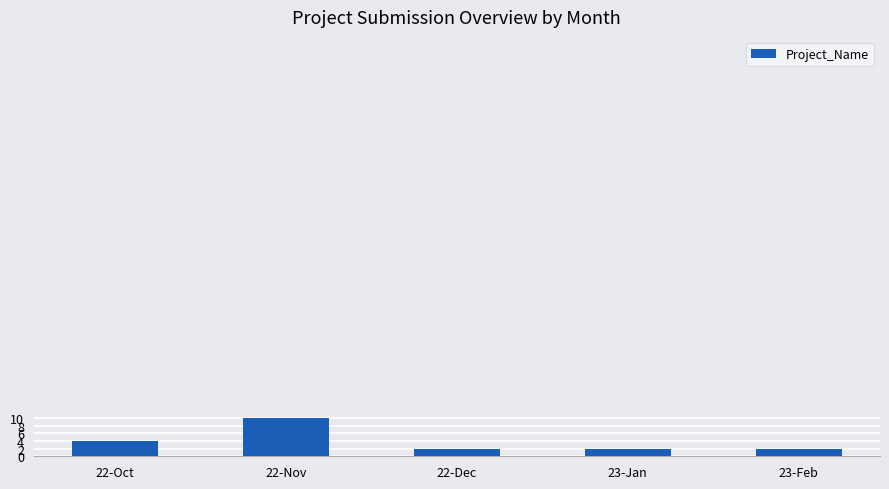

What is the label of the 3rd bar from the right?

22-Dec